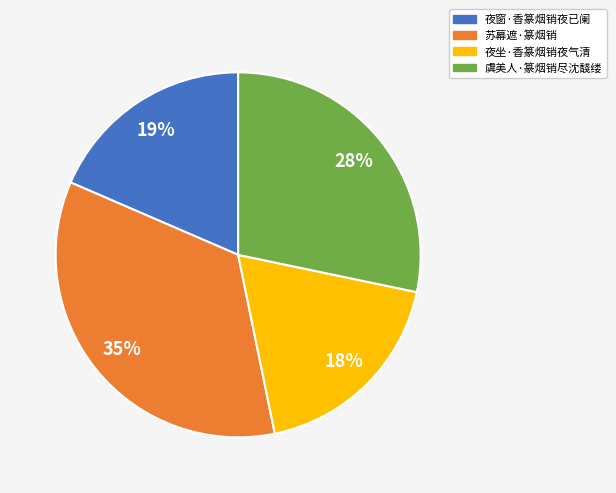

To the nearest percent, what is the difference between the 夜窗·香篆烟销夜已阑 and 苏幕遮·篆烟销 slice percentages?

16%